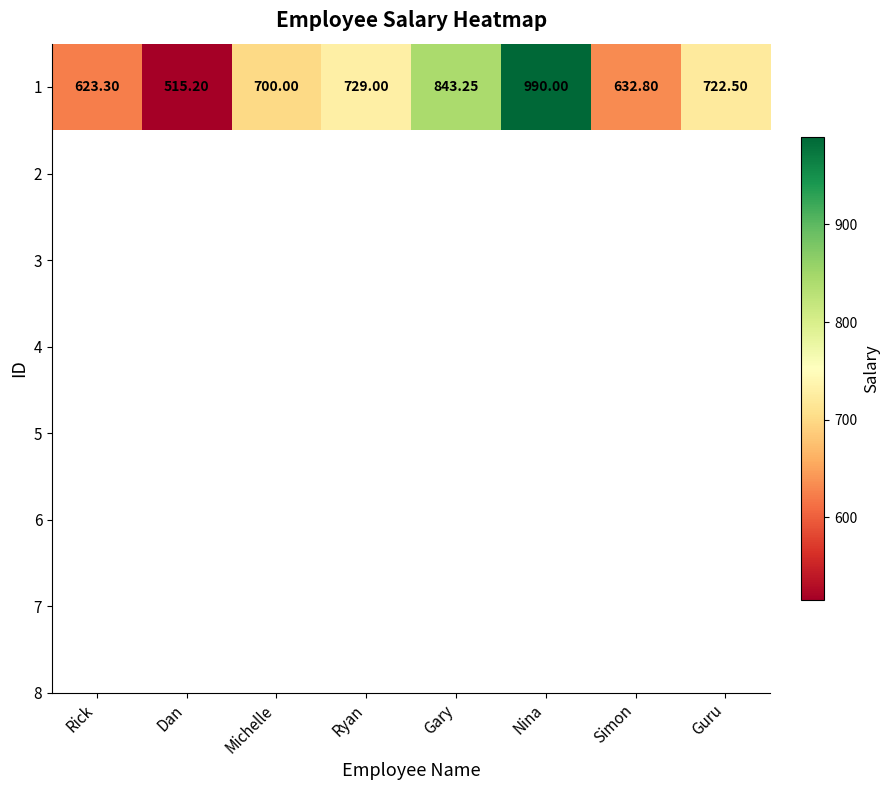

What is the approximate value at Simon?

632.8